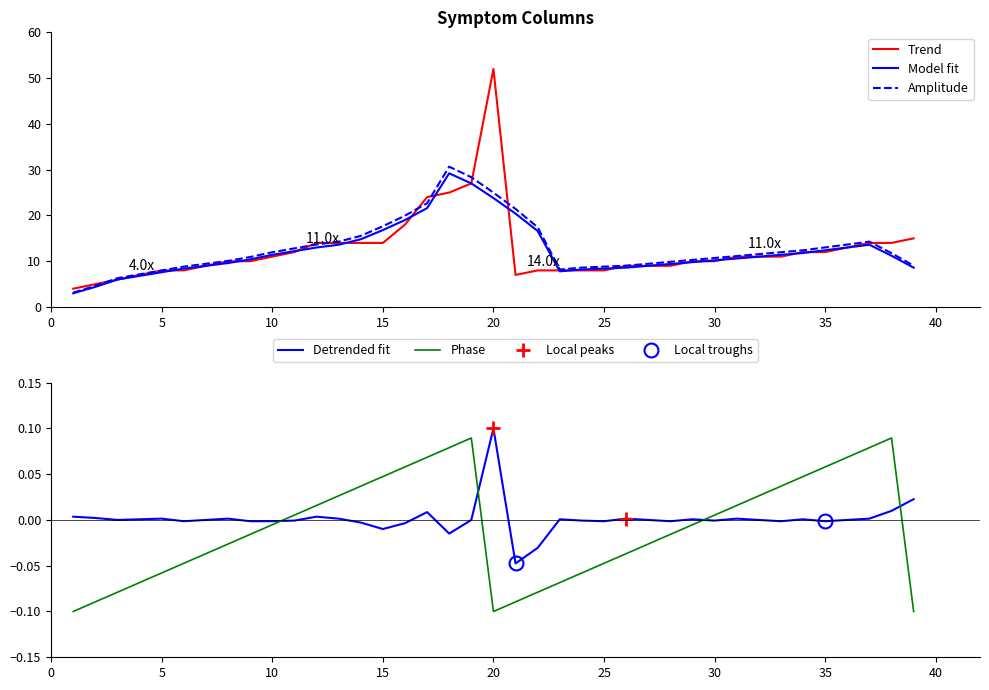

Is it true that Amplitude equals 6.6 at 30?

False